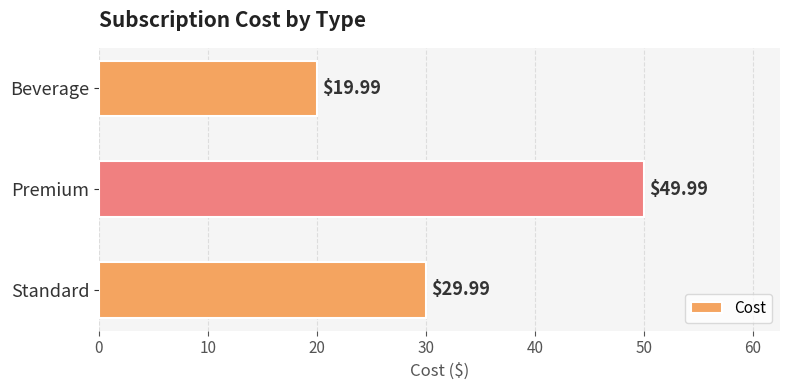

Count the number of values greater than 29.

2